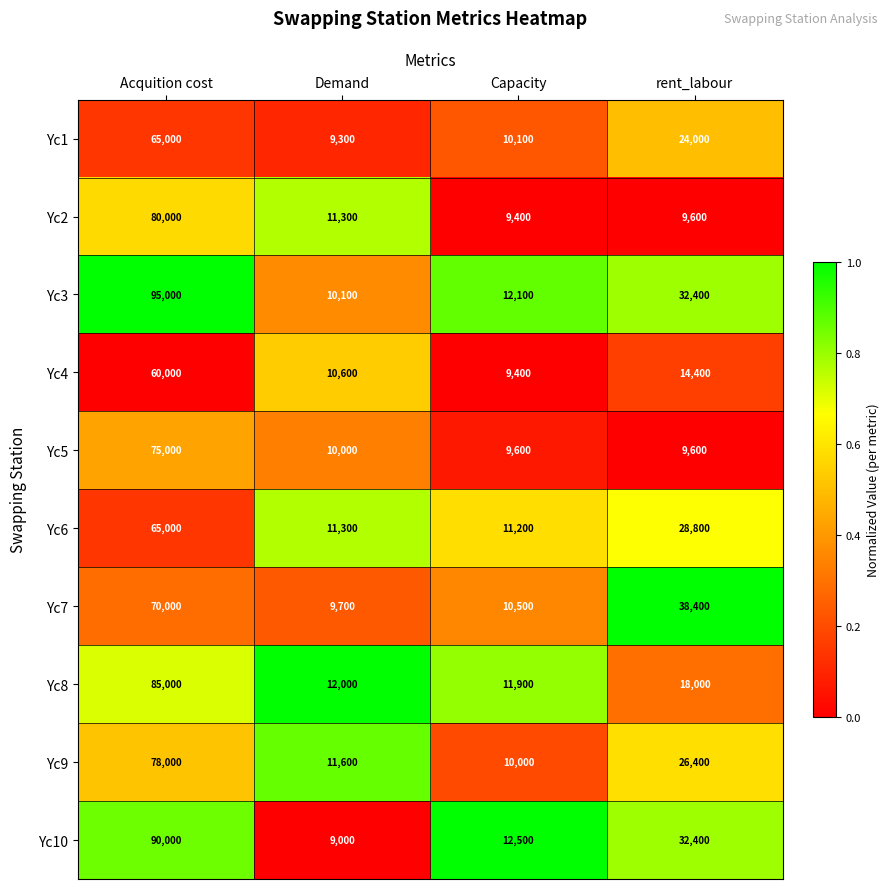

What is the difference between the Yc8 values at Acquition cost and Demand?

73000